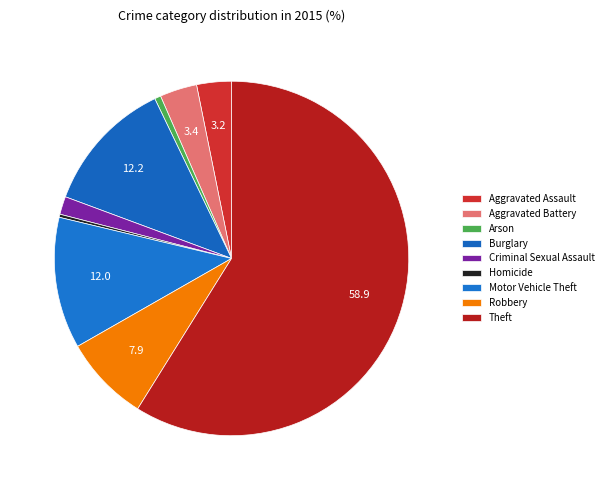

What is the largest slice in the pie chart?

Theft